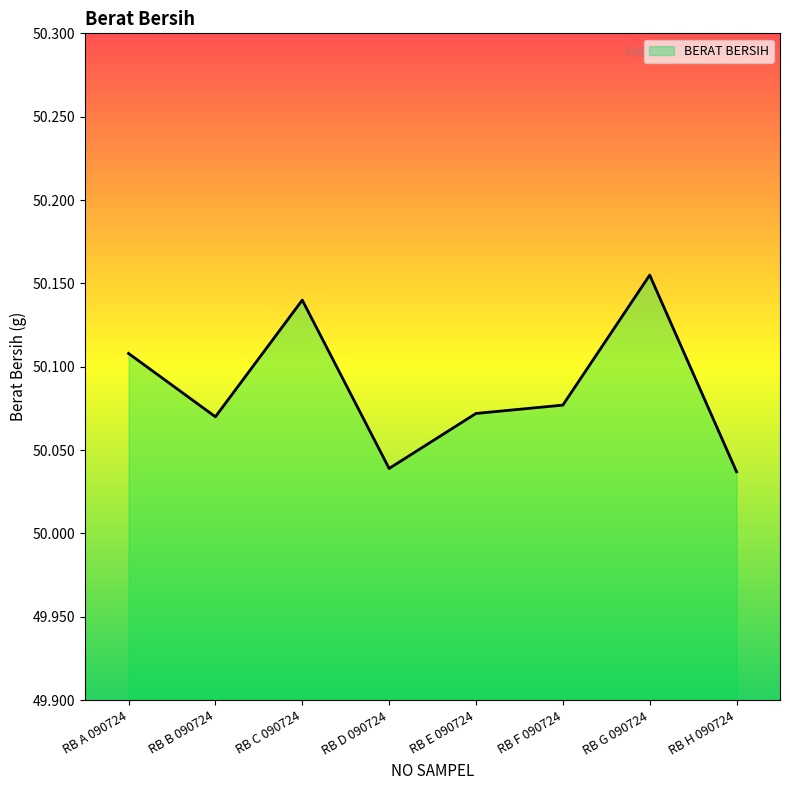

Where is the first local maximum?

RB C 090724